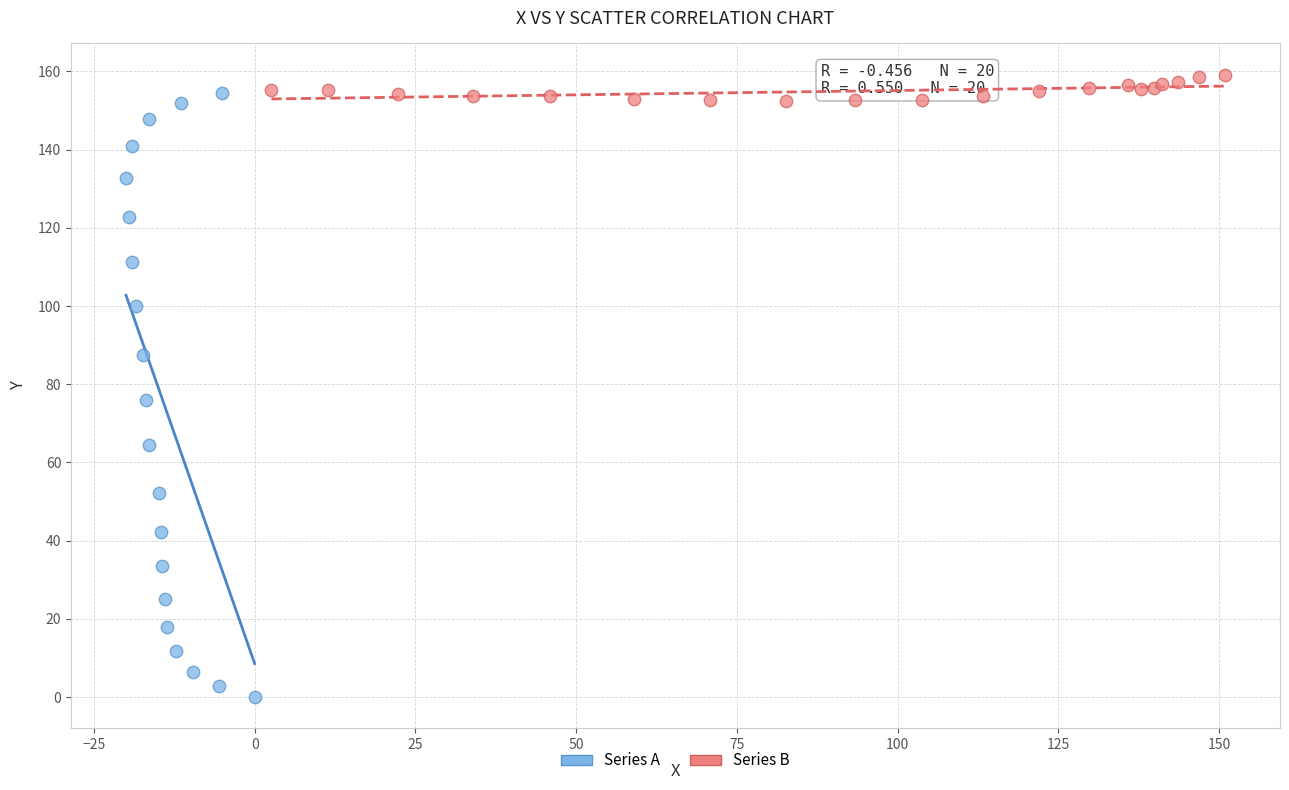

Which series has the widest spread of Y values?

Series A